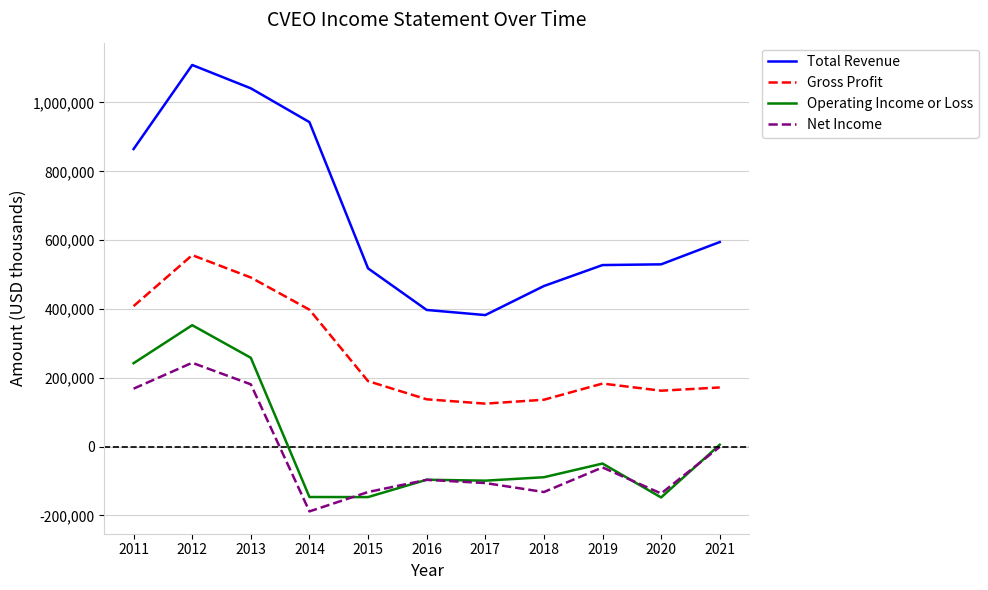

Does the chart display data point markers on the line(s)?

No